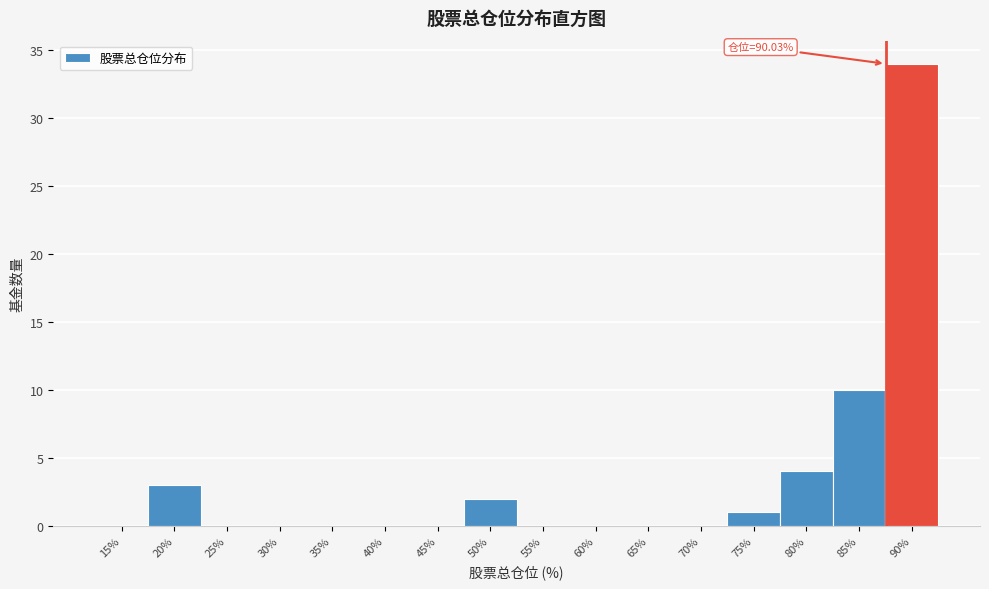

Reading left to right, transcribe all the data shown in this chart.

15%=0	20%=3	25%=0	30%=0	35%=0	40%=0	45%=0	50%=2	55%=0	60%=0	65%=0	70%=0	75%=1	80%=4	85%=10	90%=34